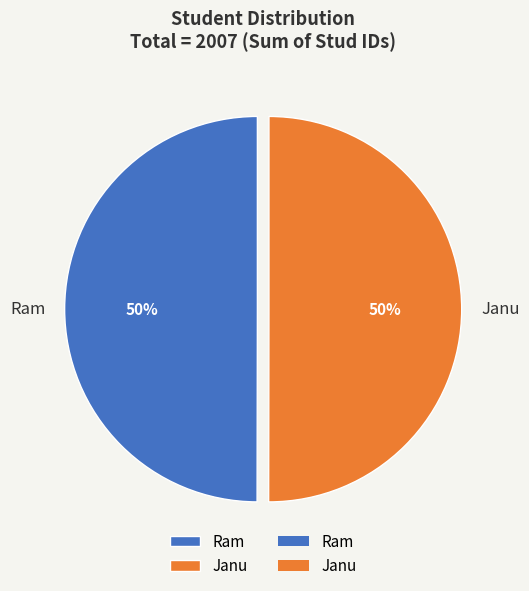

Is the sum of Janu and Ram greater than half?

Yes